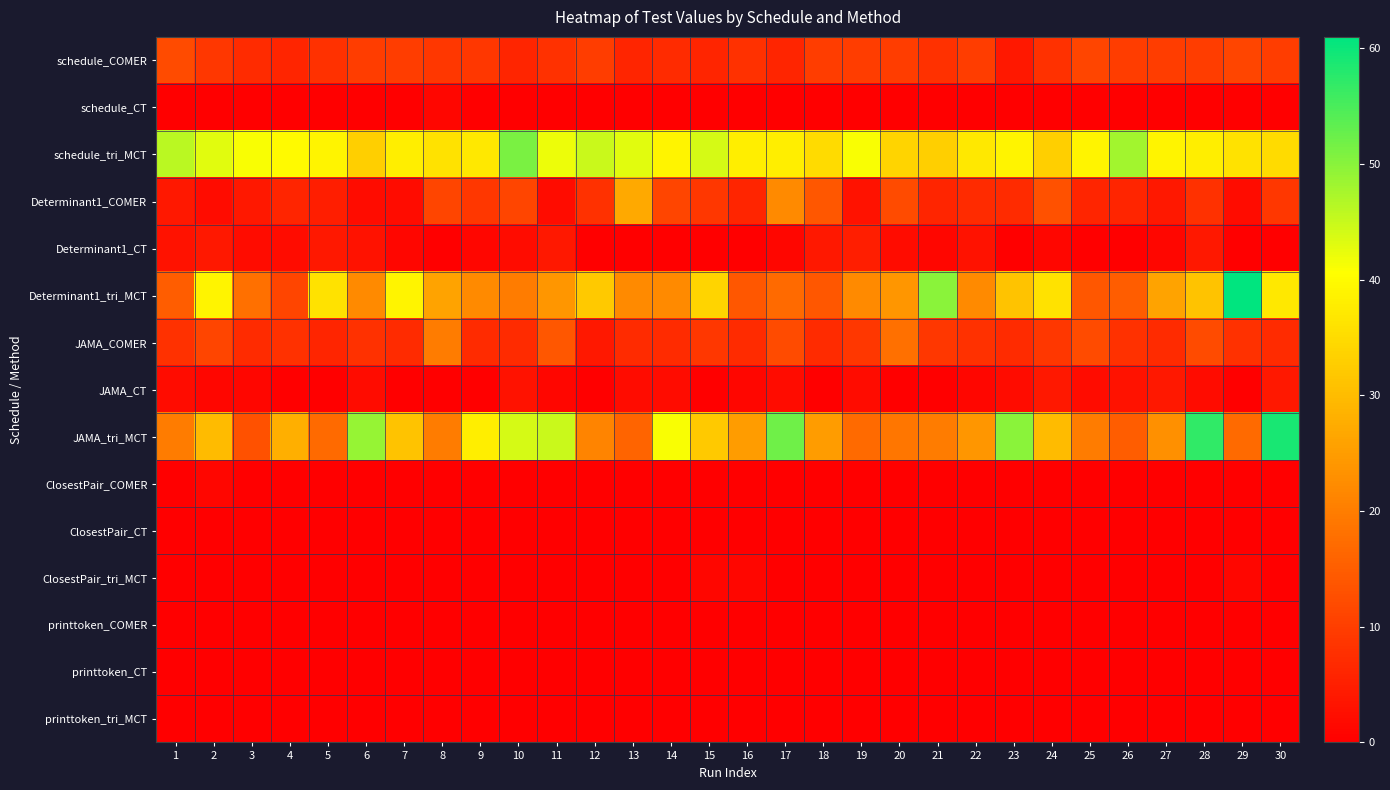

Reading left to right, list all the values displayed in this chart.

schedule_COMER: 1=12	2=9	3=7	4=6	5=8	6=10	7=10	8=9	9=9	10=6	11=8	12=10	13=6	14=7	15=6	16=8	17=6	18=10	19=10	20=10	21=8	22=10	23=4	24=8	25=11	26=10	27=10	28=10	29=11	30=10
schedule_CT: 1=0	2=0	3=0	4=0	5=0	6=0	7=0	8=1	9=0	10=0	11=0	12=0	13=0	14=0	15=0	16=0	17=0	18=0	19=0	20=0	21=0	22=0	23=0	24=0	25=0	26=0	27=0	28=0	29=0	30=0
schedule_tri_MCT: 1=46	2=43	3=41	4=40	5=39	6=33	7=38	8=36	9=37	10=51	11=42	12=45	13=43	14=39	15=44	16=38	17=38	18=35	19=41	20=34	21=33	22=37	23=39	24=33	25=39	26=48	27=39	28=38	29=36	30=35
Determinant1_COMER: 1=4	2=2	3=4	4=6	5=5	6=2	7=2	8=11	9=9	10=11	11=2	12=8	13=27	14=11	15=9	16=6	17=22	18=14	19=3	20=12	21=6	22=7	23=7	24=13	25=6	26=6	27=4	28=8	29=2	30=9
Determinant1_CT: 1=3	2=4	3=2	4=2	5=4	6=3	7=1	8=0	9=1	10=2	11=4	12=0	13=0	14=0	15=0	16=0	17=1	18=4	19=5	20=2	21=1	22=3	23=0	24=1	25=0	26=0	27=1	28=4	29=0	30=0
Determinant1_tri_MCT: 1=15	2=39	3=18	4=11	5=36	6=22	7=39	8=26	9=22	10=20	11=24	12=32	13=22	14=22	15=34	16=14	17=17	18=14	19=22	20=24	21=50	22=22	23=31	24=36	25=14	26=15	27=26	28=31	29=61	30=37
JAMA_COMER: 1=8	2=11	3=7	4=8	5=6	6=8	7=7	8=20	9=7	10=7	11=14	12=4	13=7	14=7	15=9	16=7	17=12	18=7	19=9	20=18	21=9	22=8	23=7	24=9	25=12	26=8	27=7	28=12	29=8	30=7
JAMA_CT: 1=2	2=1	3=1	4=0	5=0	6=2	7=0	8=0	9=0	10=3	11=1	12=0	13=2	14=2	15=0	16=1	17=2	18=0	19=2	20=0	21=0	22=1	23=2	24=4	25=2	26=3	27=4	28=2	29=0	30=4
JAMA_tri_MCT: 1=20	2=30	3=13	4=28	5=17	6=49	7=31	8=20	9=38	10=44	11=45	12=21	13=16	14=41	15=32	16=25	17=52	18=25	19=17	20=19	21=20	22=24	23=50	24=30	25=20	26=15	27=23	28=57	29=17	30=59
ClosestPair_COMER: 1=0	2=1	3=0	4=0	5=0	6=0	7=0	8=0	9=0	10=0	11=0	12=0	13=0	14=0	15=0	16=0	17=0	18=0	19=0	20=0	21=0	22=0	23=0	24=0	25=0	26=0	27=0	28=0	29=0	30=0
ClosestPair_CT: 1=0	2=0	3=0	4=0	5=0	6=0	7=0	8=0	9=0	10=0	11=0	12=0	13=0	14=0	15=0	16=0	17=0	18=0	19=0	20=0	21=0	22=0	23=0	24=0	25=0	26=0	27=0	28=0	29=0	30=0
ClosestPair_tri_MCT: 1=0	2=0	3=0	4=0	5=0	6=0	7=0	8=0	9=0	10=0	11=0	12=0	13=0	14=0	15=1	16=1	17=0	18=0	19=0	20=0	21=0	22=0	23=0	24=0	25=0	26=0	27=0	28=0	29=1	30=0
printtoken_COMER: 1=0	2=0	3=0	4=0	5=0	6=0	7=0	8=0	9=0	10=0	11=0	12=0	13=0	14=0	15=0	16=0	17=0	18=0	19=0	20=0	21=0	22=0	23=0	24=0	25=0	26=0	27=0	28=0	29=0	30=0
printtoken_CT: 1=0	2=0	3=0	4=0	5=0	6=0	7=0	8=0	9=0	10=0	11=0	12=0	13=0	14=0	15=0	16=0	17=0	18=0	19=0	20=0	21=0	22=0	23=0	24=0	25=0	26=0	27=0	28=0	29=0	30=0
printtoken_tri_MCT: 1=0	2=0	3=0	4=0	5=0	6=0	7=0	8=0	9=0	10=0	11=0	12=0	13=0	14=0	15=0	16=0	17=0	18=0	19=0	20=0	21=0	22=0	23=0	24=0	25=0	26=0	27=0	28=0	29=0	30=0